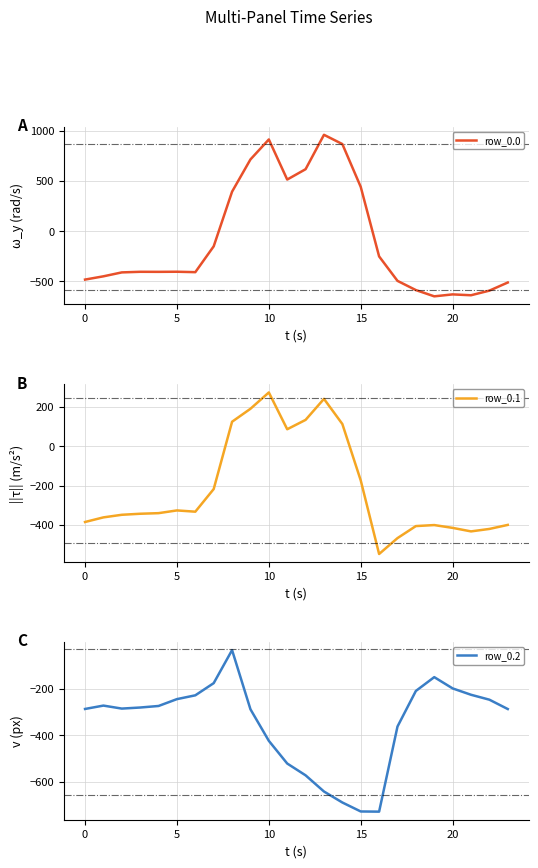

What is the minimum value for row_0.1?

-547.3